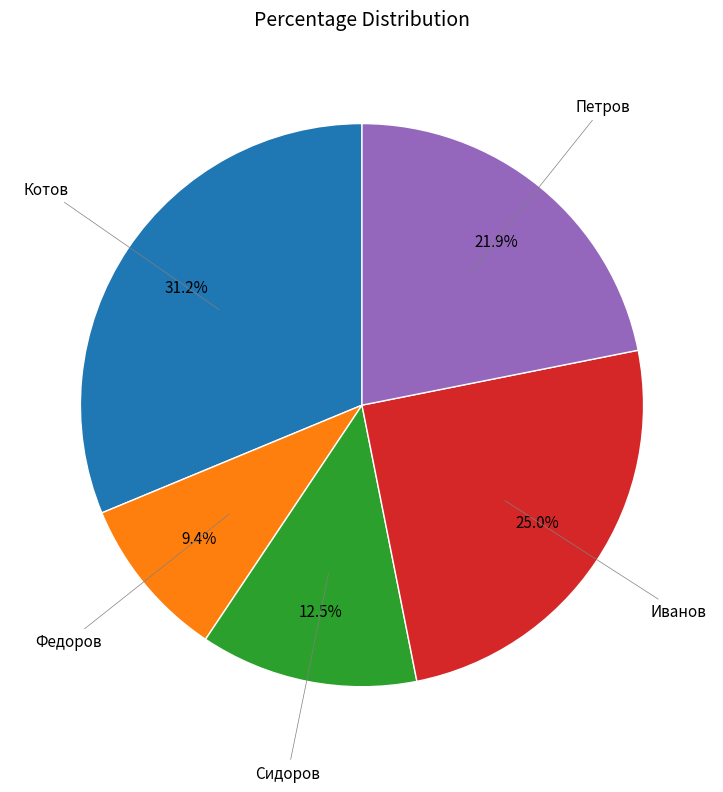

True or false: Федоров accounts for 9% of the total.

True